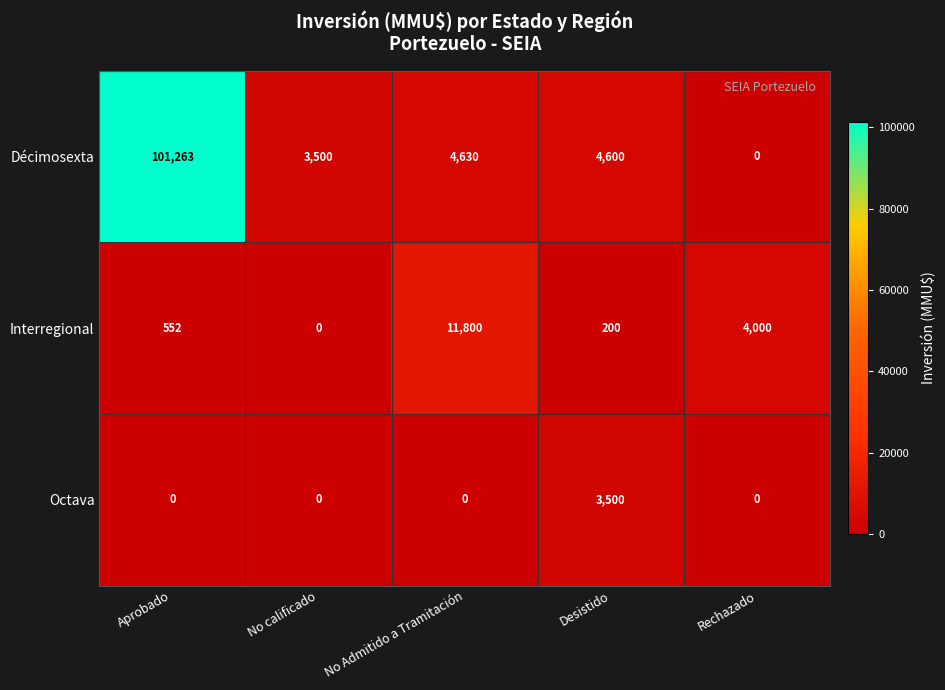

Reading right to left, what are all the values shown in this chart?

Décimosexta: Rechazado=0	Desistido=4600	No Admitido a Tramitación=4630	No calificado=3500	Aprobado=101263
Interregional: Rechazado=4000	Desistido=200	No Admitido a Tramitación=11800	No calificado=0	Aprobado=552
Octava: Rechazado=0	Desistido=3500	No Admitido a Tramitación=0	No calificado=0	Aprobado=0